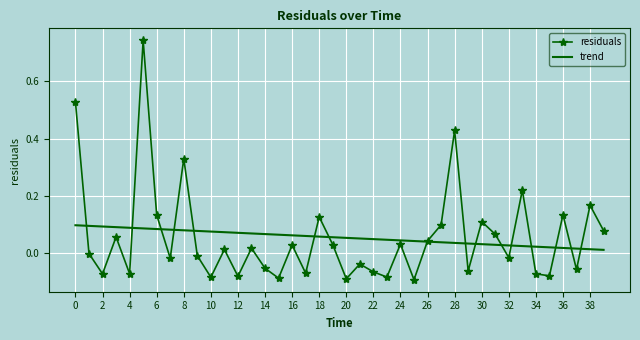

True or false: residuals and trend cross at least once.

True